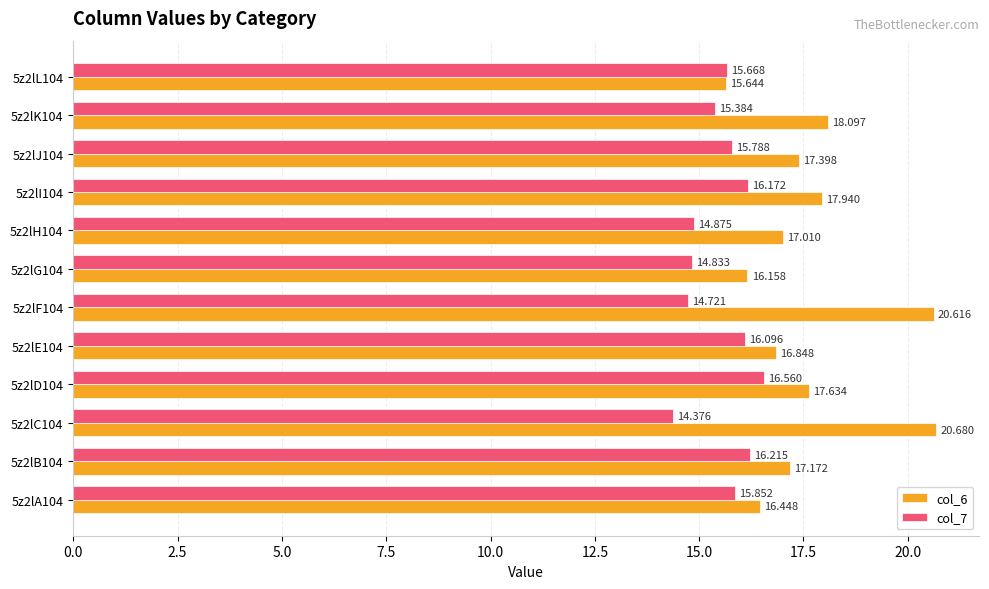

What are all the series names shown in the legend?

col_6, col_7